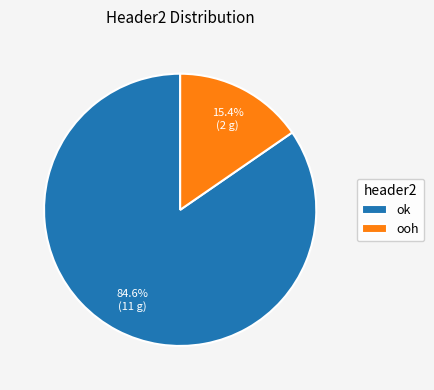

How many slices are in this pie chart?

2